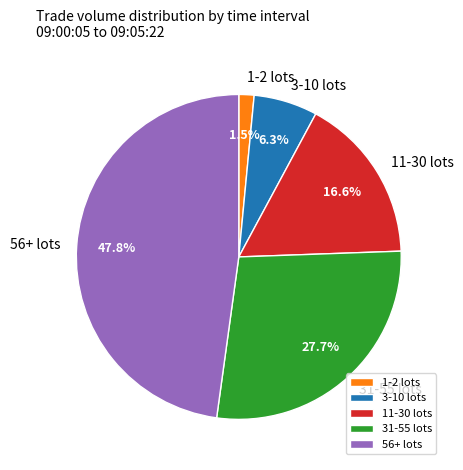

What is the ratio of the value at 3-10 lots to the value at 1-2 lots?

4.2